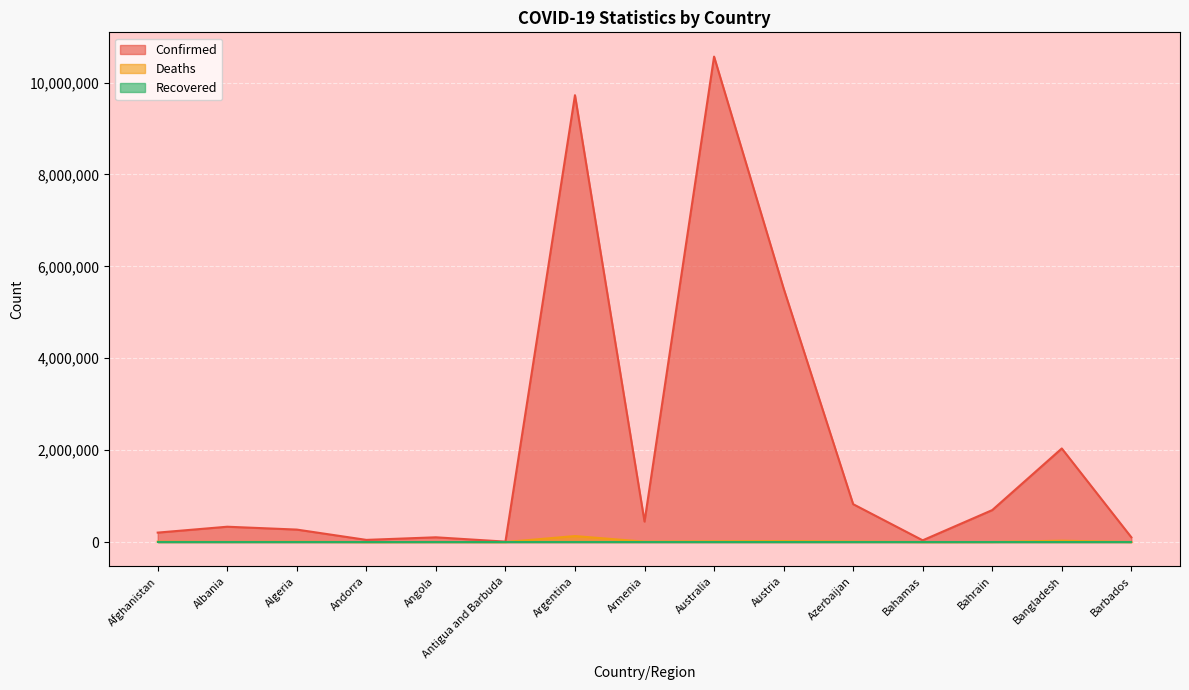

True or false: Confirmed has a value of 990673 at Bahrain.

False